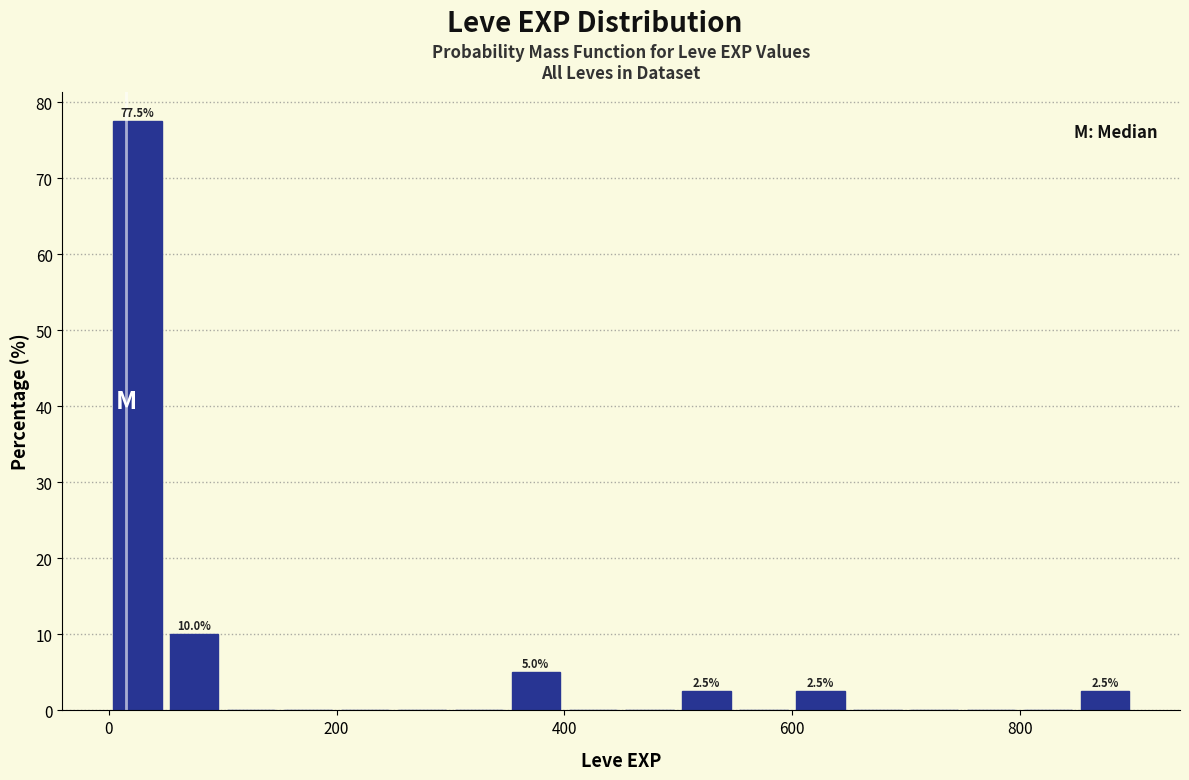

Read against the x-axis, roughly where is the centre of the tallest bar?

20